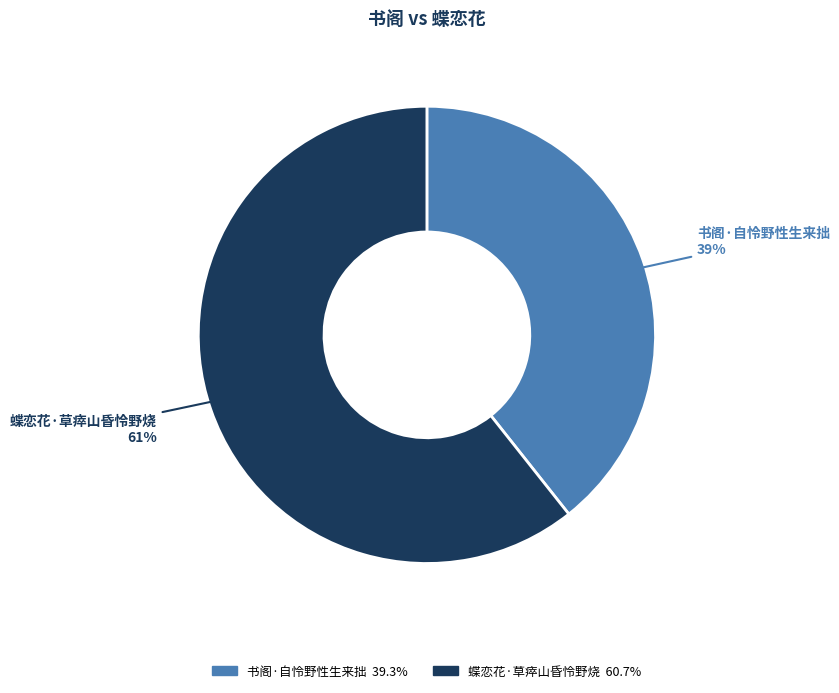

What is the smallest slice in the pie chart?

书阁·自怜野性生来拙